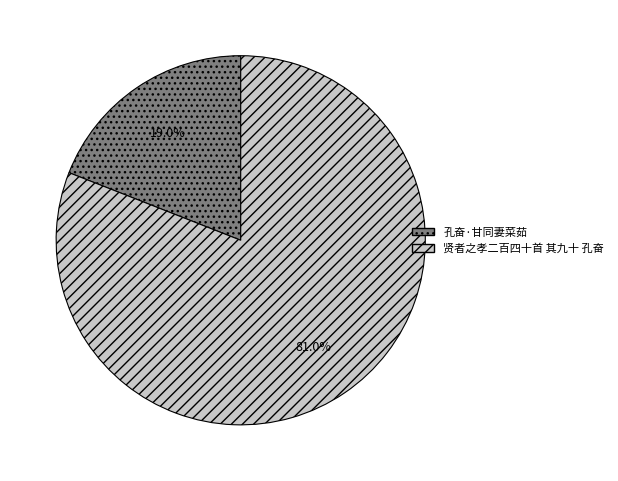

Count the number of slices in the pie.

2